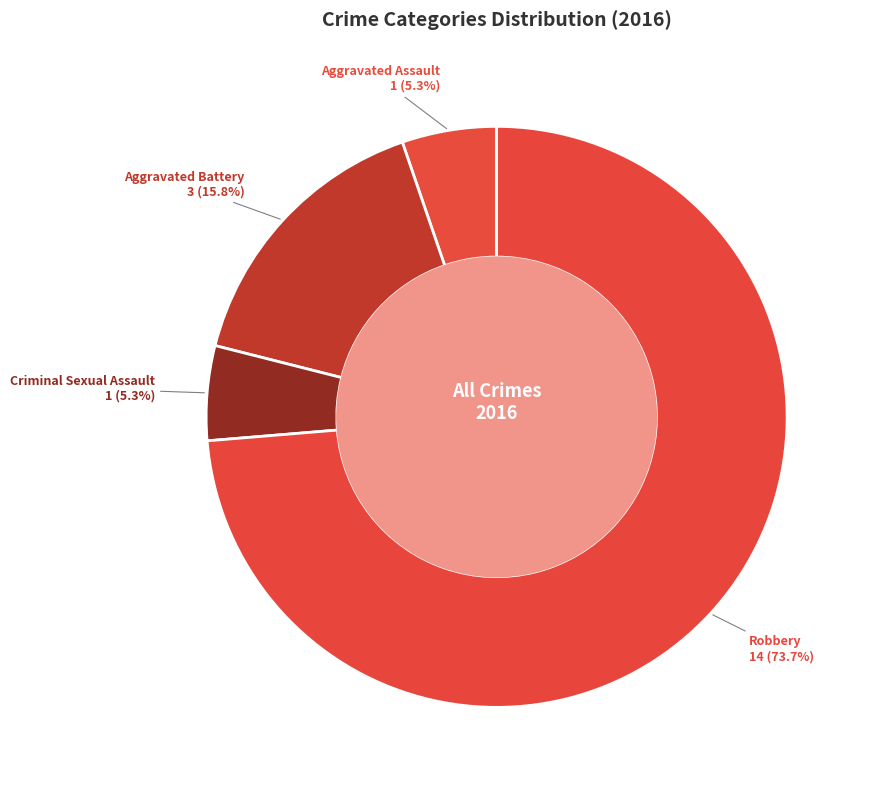

Between Robbery and Aggravated Assault, which is larger?

Robbery